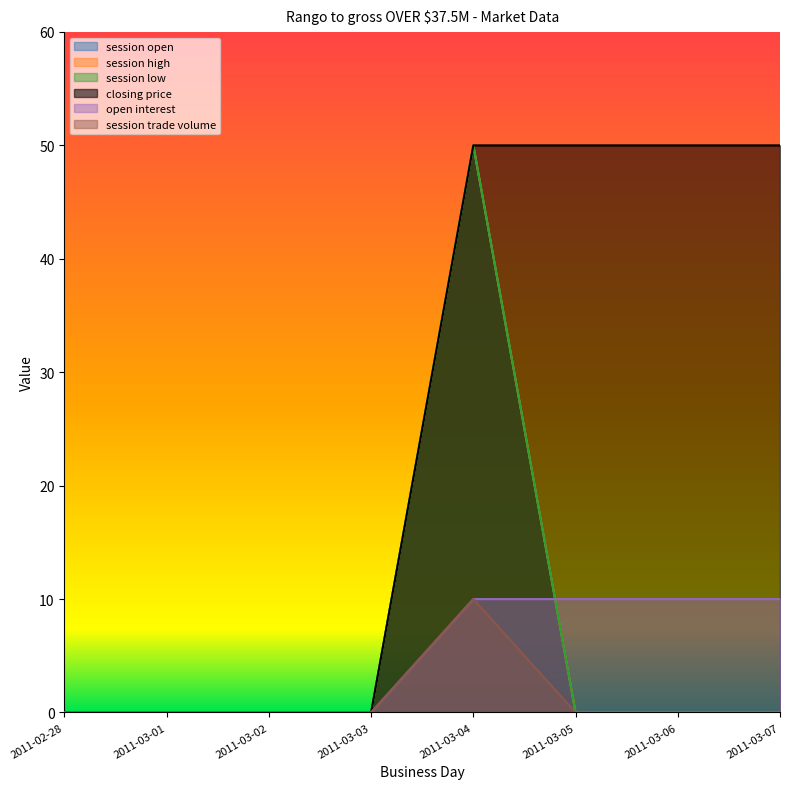

The value of open interest at 2011-03-02 is 5. True or false?

False